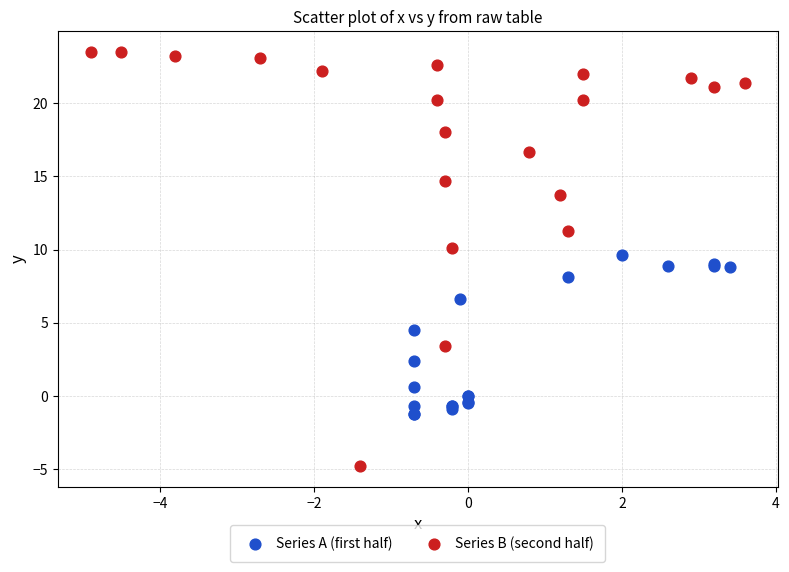

Which series contains the lowest Y value?

Series B (second half)